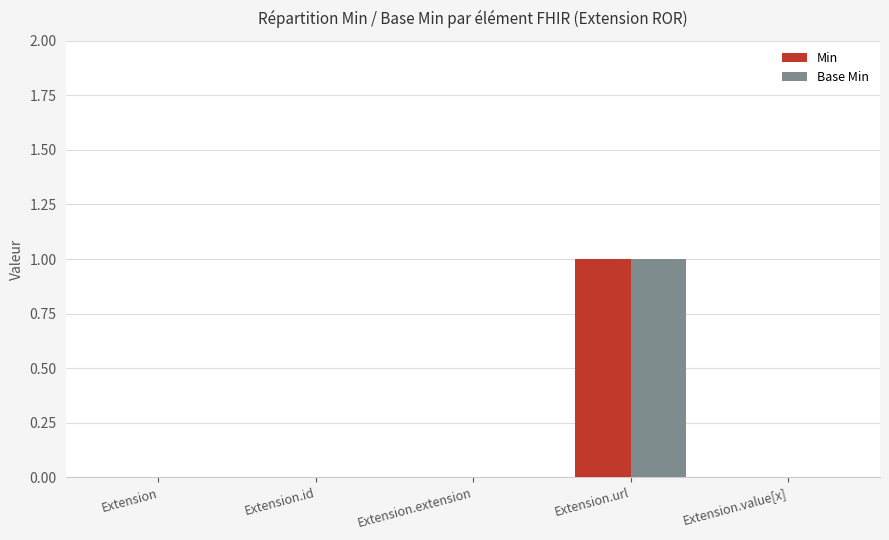

How many groups of bars are there?

5